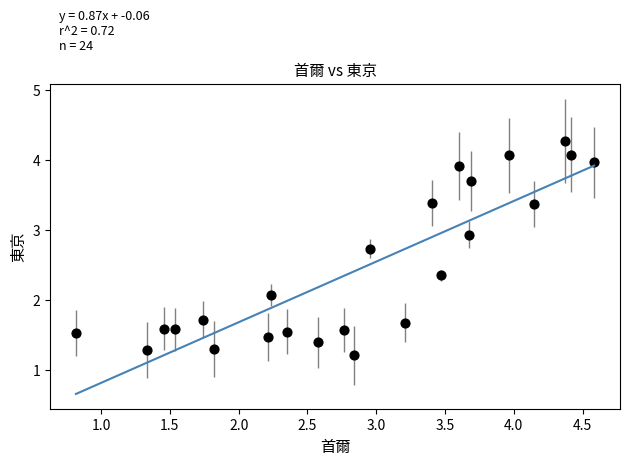

What is the range of X values (max minus min)?

3.8